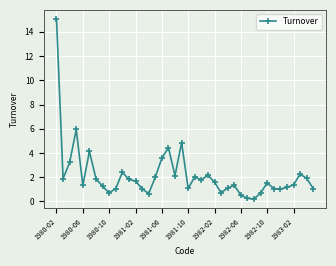

How many categories are shown in the chart?

40